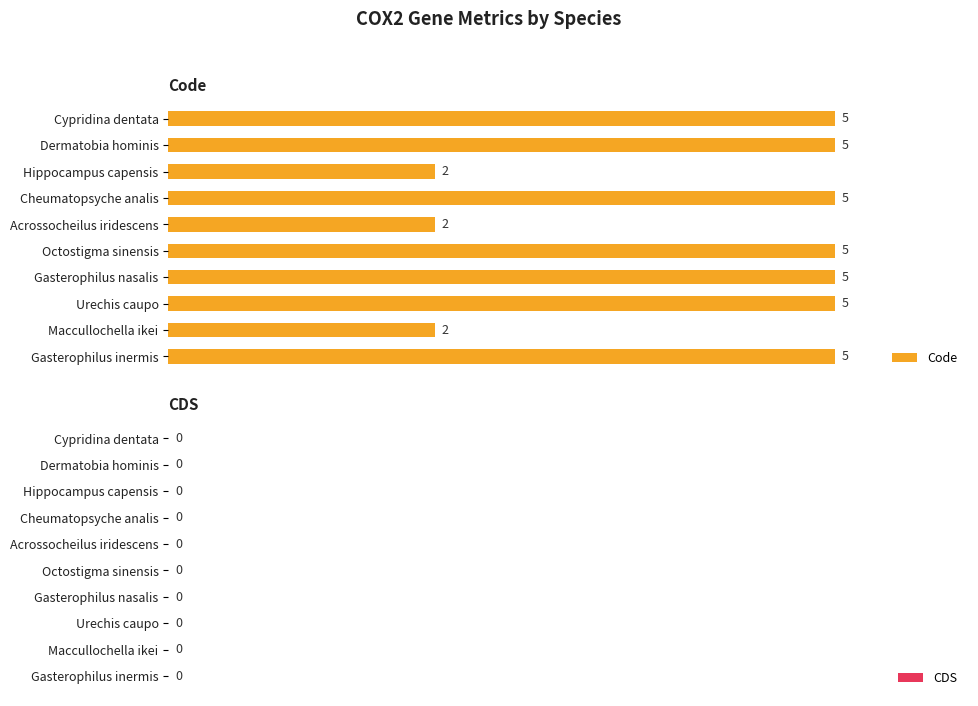

The chart shows a value of 2 at Urechis caupo. True or false?

False